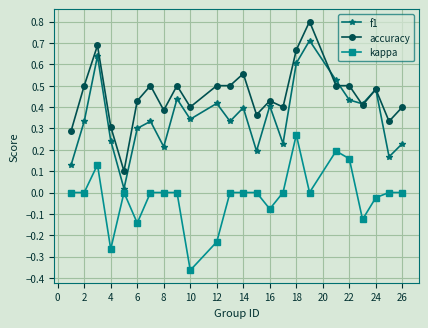

Count the number of data series in this chart.

3